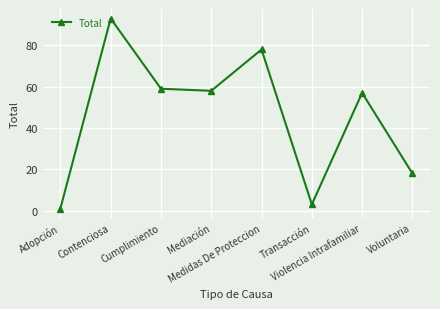

True or false: the data shows 18 at Voluntaria.

True